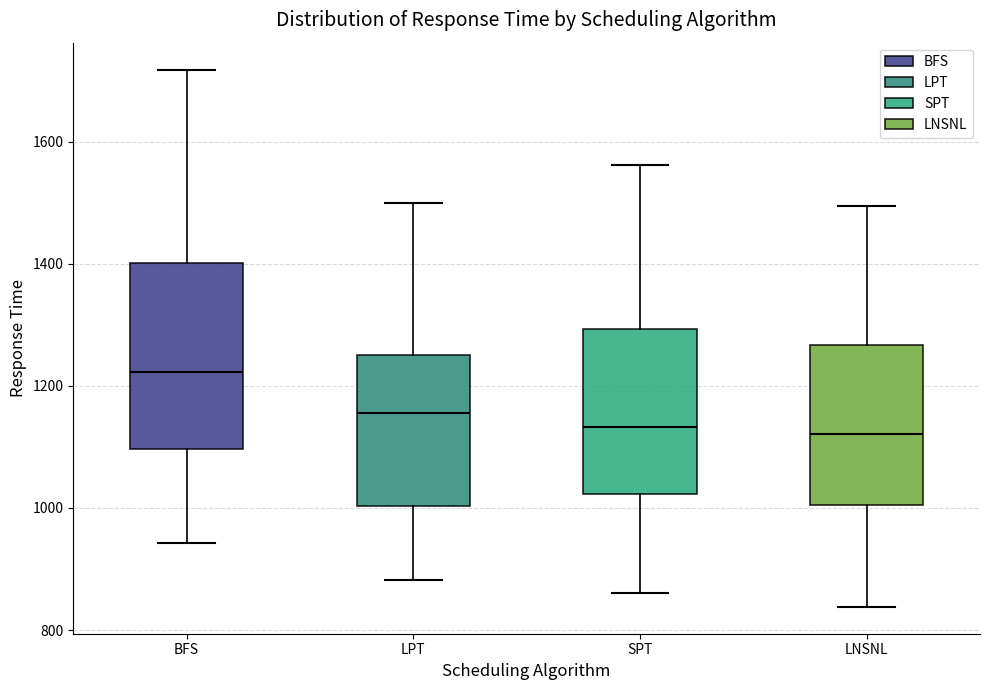

Where is the upper edge of the box for LPT on the y-axis? The values are not printed on the chart, so give them approximately, as read against the axis.

1260